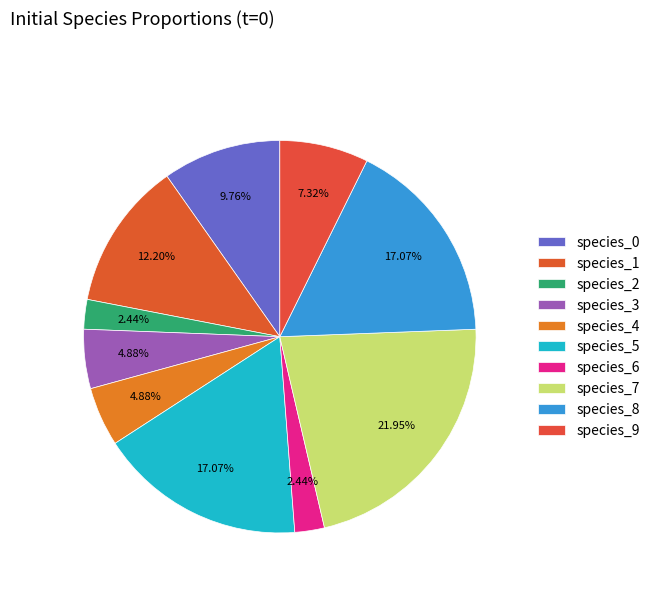

How many slices are in this pie chart?

10